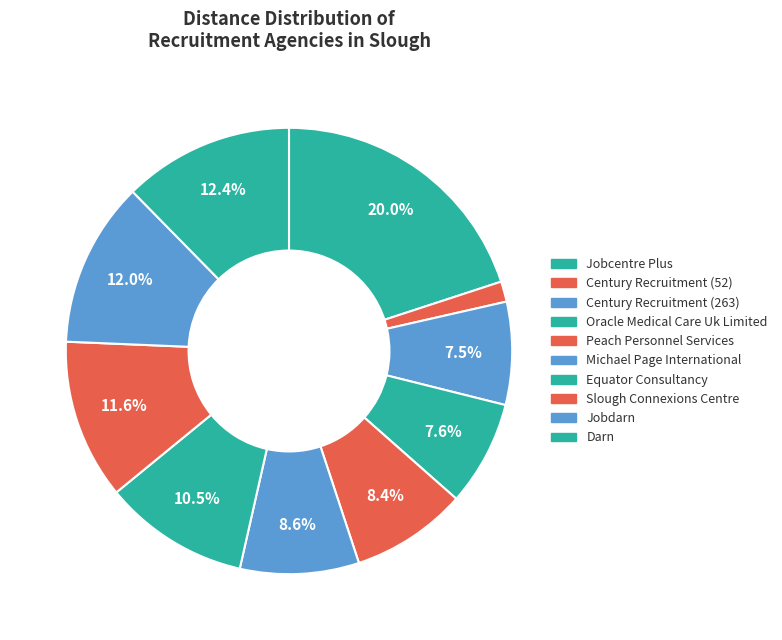

How many segments does this pie chart have?

10